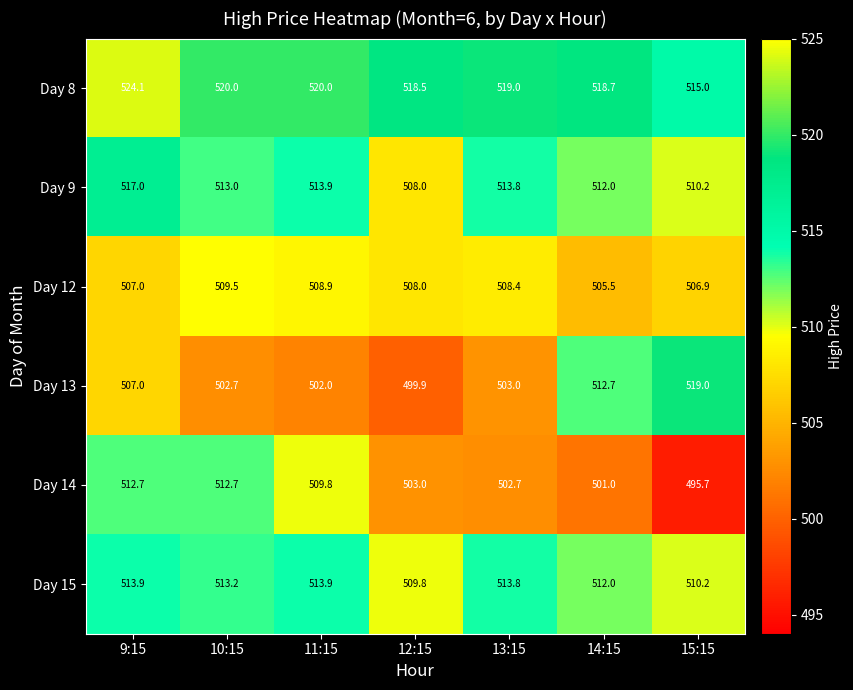

Is it true that Day 14 equals 495.7 at 15:15?

True